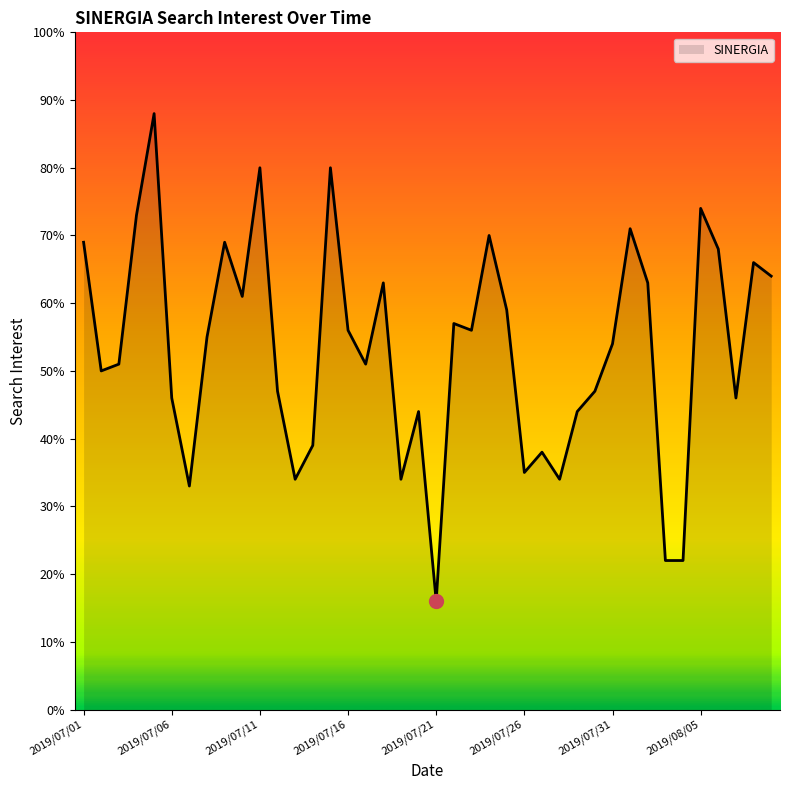

How many categories are shown in the chart?

40